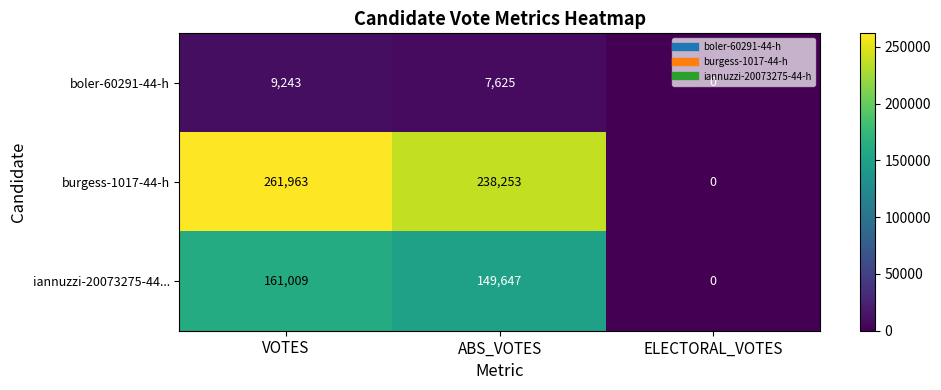

At which category is the sum across all series the highest?

VOTES